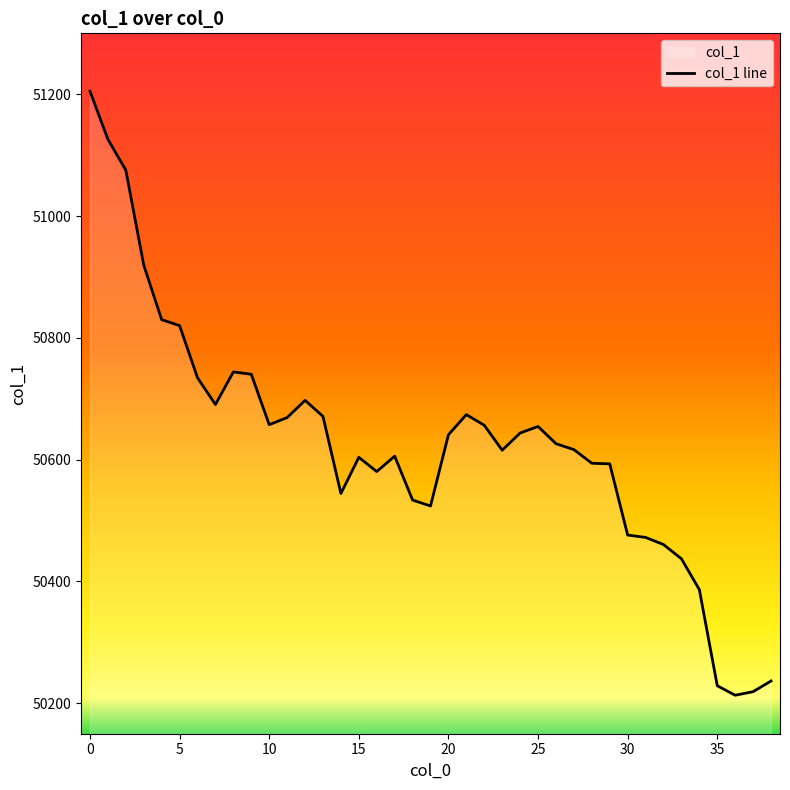

What is the label of the 38th point from the left?

37